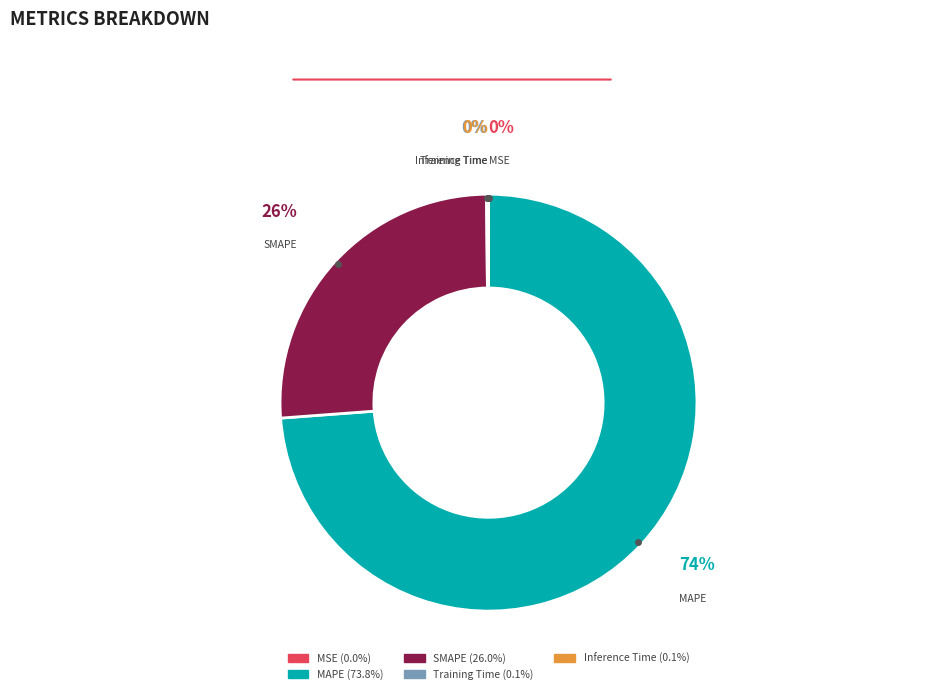

The MAPE slice represents 74% of the pie. True or false?

True